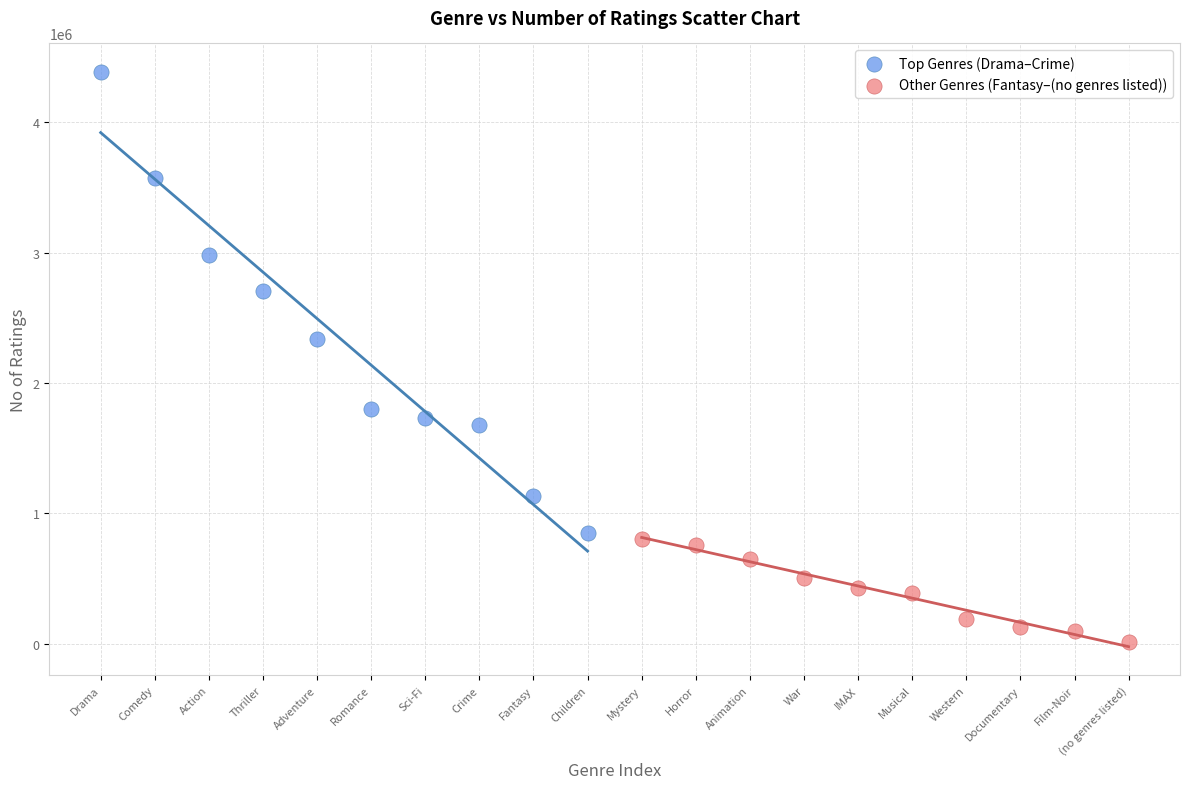

Which series reaches the maximum Y coordinate?

Top Genres (Drama–Crime)